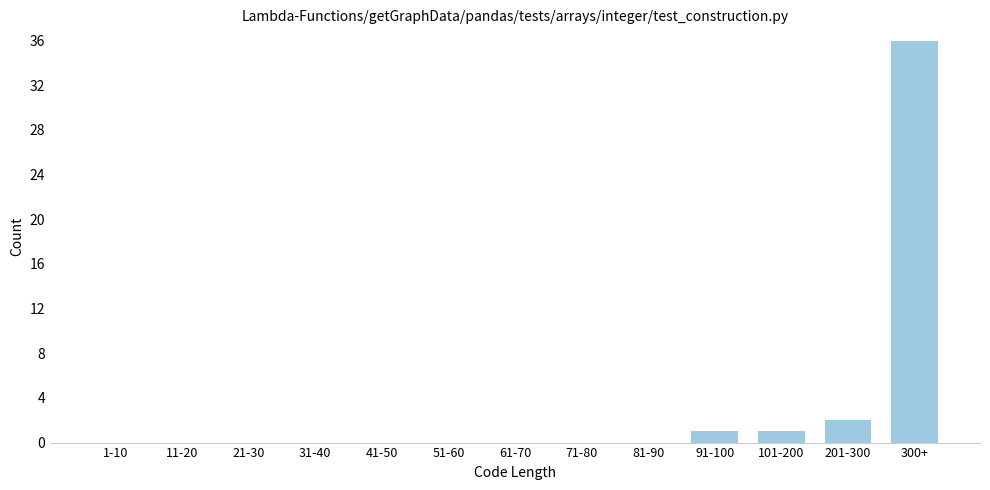

The value at 11-20 is 0. True or false?

True